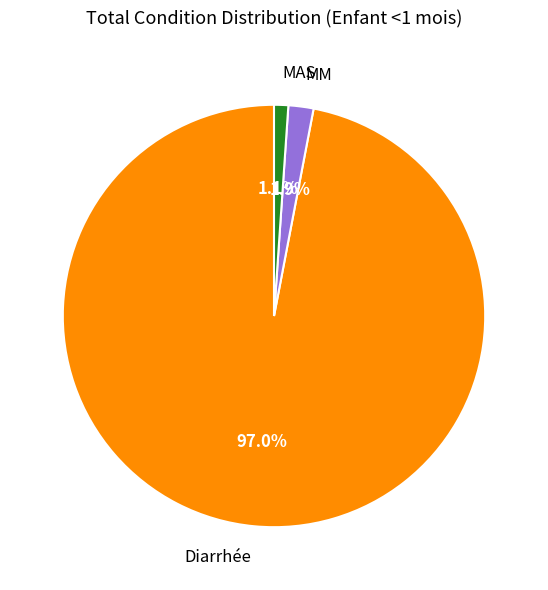

Does any single category account for the majority?

Yes